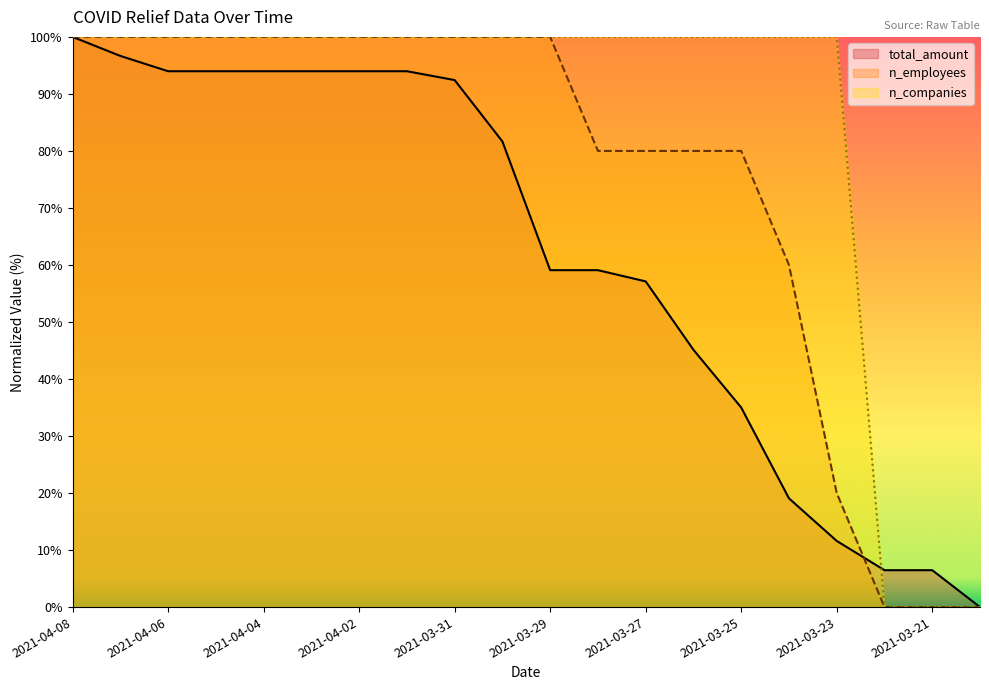

What is the approximate value of n_companies at 2021-03-26?

100.0